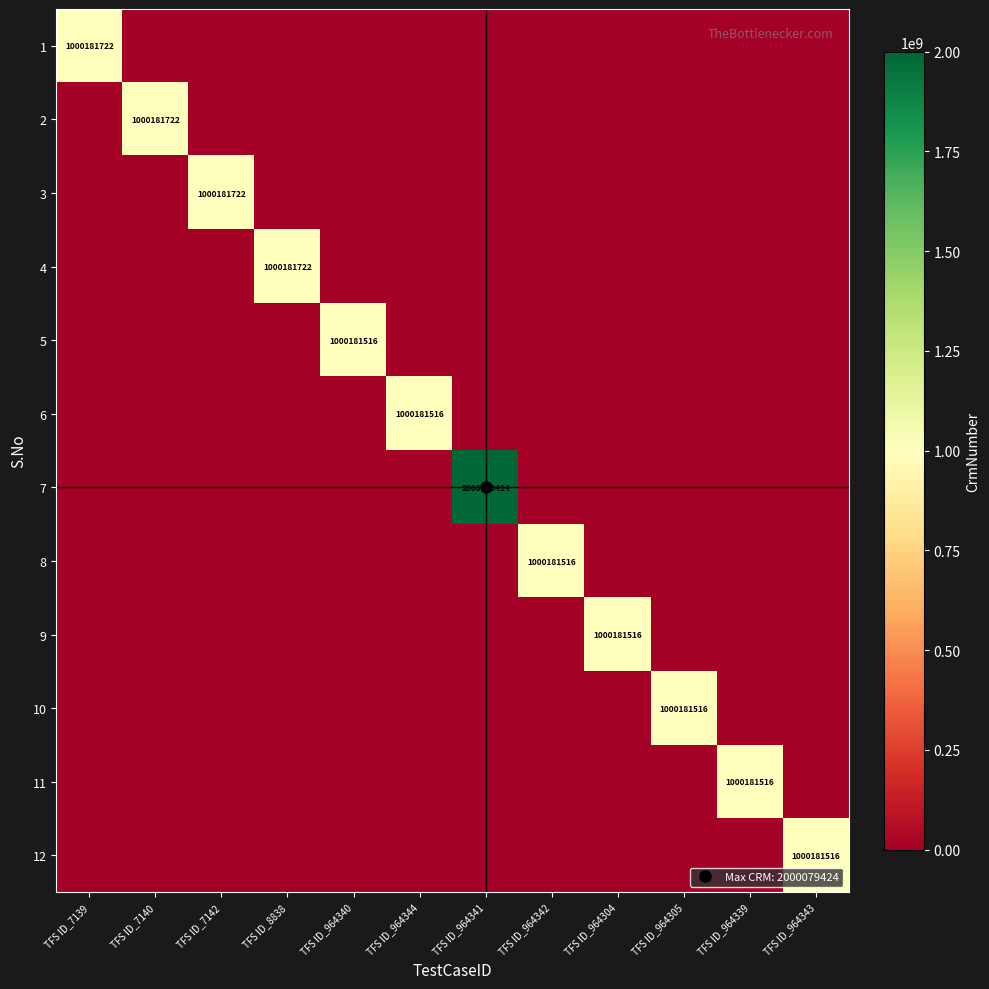

What is the difference between the highest and lowest values at TFS ID_964341?

2000079424